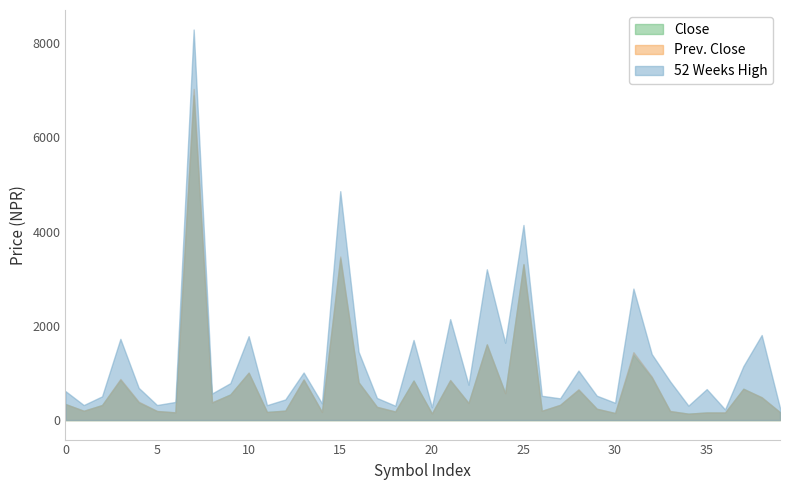

Which series has the largest total across all categories?

52 Weeks High